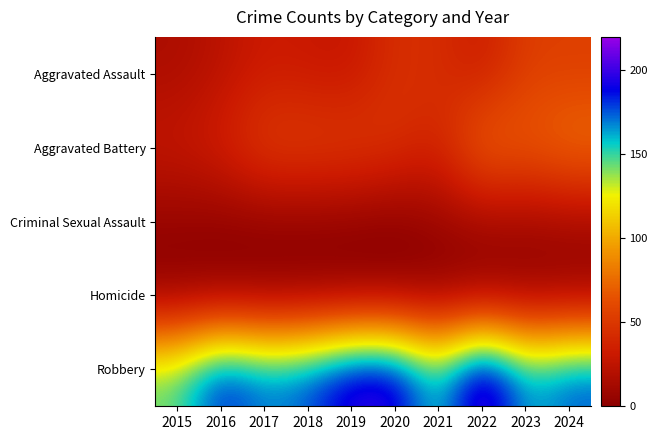

Which series has the largest total across all categories?

Robbery